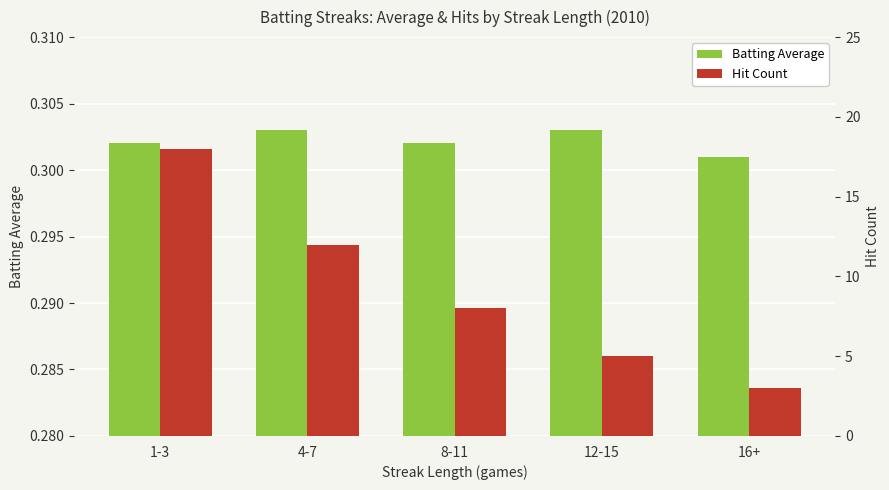

Which series has the widest spread of values?

Hit Count